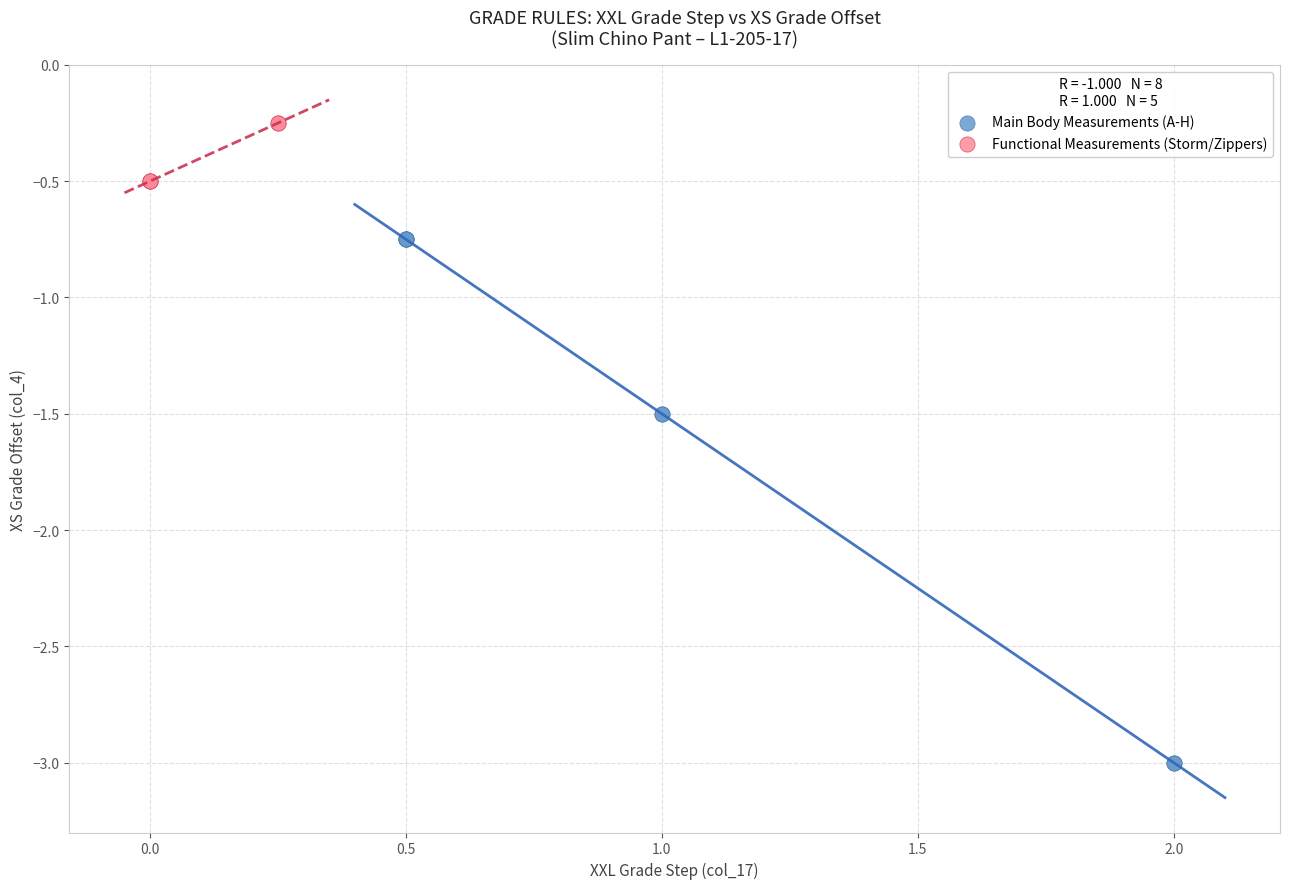

Which series reaches the minimum Y coordinate?

Main Body Measurements (A-H)